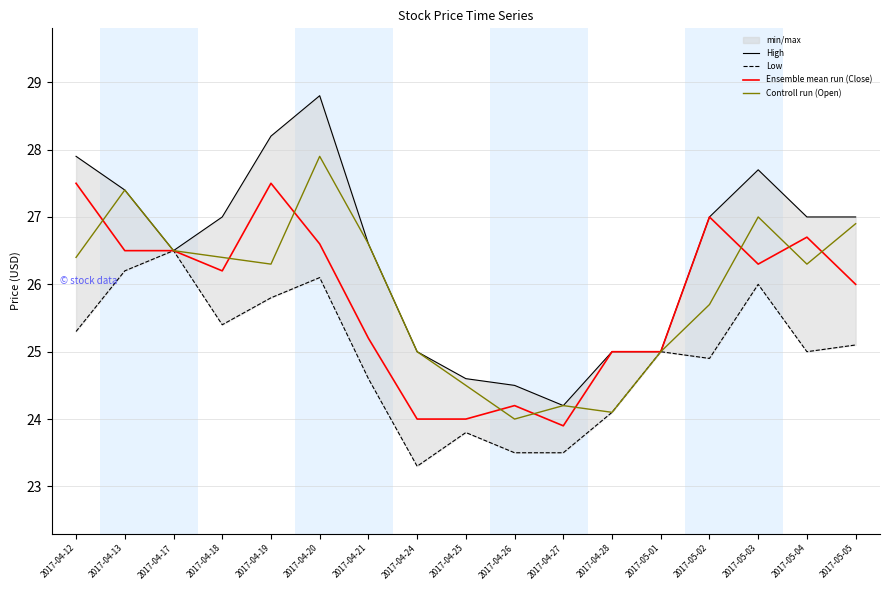

What is the label of the 9th point from the left?

2017-04-25